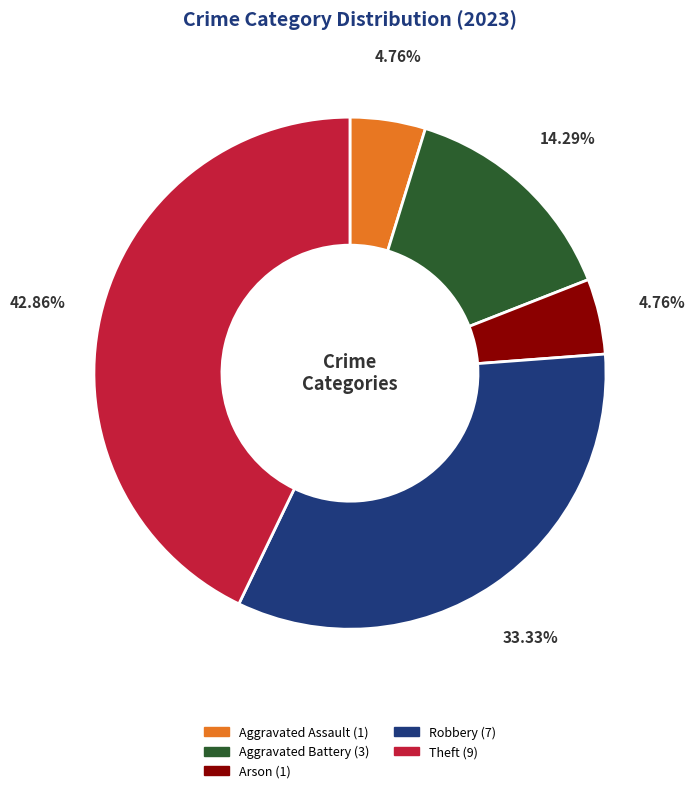

To the nearest percent, what is the difference between the Aggravated Battery and Aggravated Assault slice percentages?

10%